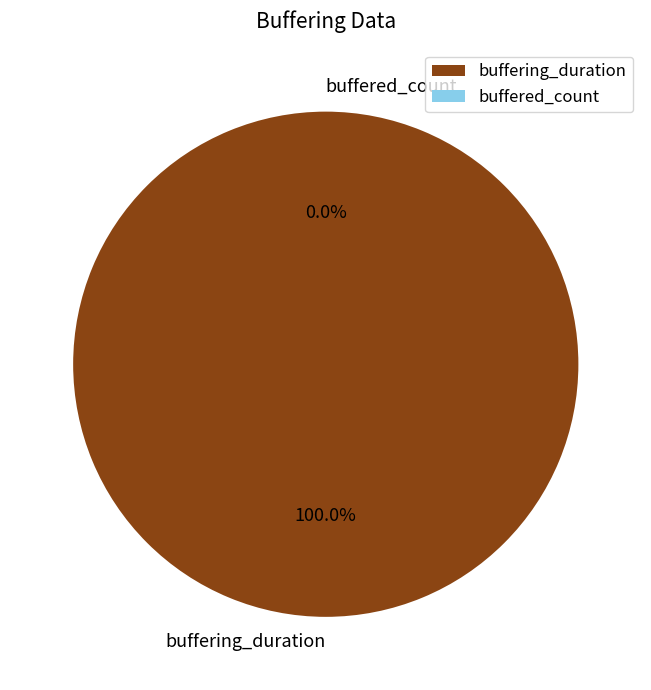

What is the change in value from buffering_duration to buffered_count?

-14359174